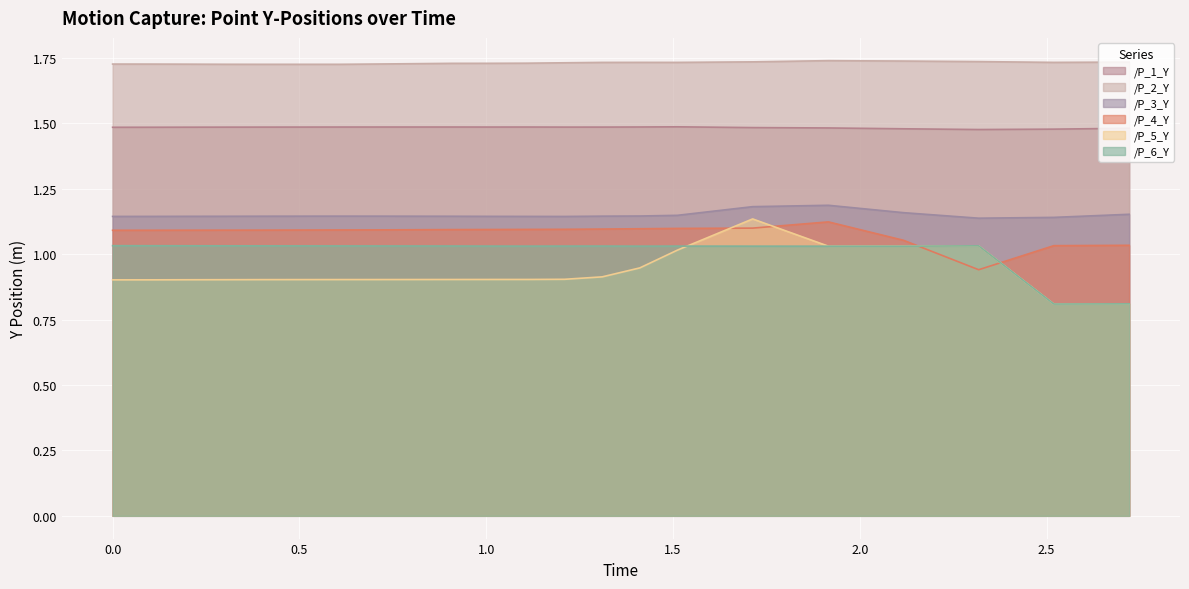

Reading left to right, what are all the values shown in this chart?

/P_1_Y: 1.5	1.5	1.5	1.5	1.5	1.5	1.5	1.5	1.5	1.5	1.5	1.5	1.5	1.5	1.5	1.5	1.5	1.5	1.5	1.5
/P_2_Y: 1.7	1.7	1.7	1.7	1.7	1.7	1.7	1.7	1.7	1.7	1.7	1.7	1.7	1.7	1.7	1.7	1.7	1.7	1.7	1.7
/P_3_Y: 1.1	1.1	1.1	1.1	1.1	1.1	1.1	1.1	1.1	1.1	1.1	1.1	1.1	1.1	1.2	1.2	1.2	1.1	1.1	1.2
/P_4_Y: 1.1	1.1	1.1	1.1	1.1	1.1	1.1	1.1	1.1	1.1	1.1	1.1	1.1	1.1	1.1	1.1	1.1	0.9	1.0	1.0
/P_5_Y: 0.9	0.9	0.9	0.9	0.9	0.9	0.9	0.9	0.9	0.9	0.9	0.9	0.9	1.0	1.1	1.0	1.0	1.0	0.8	0.8
/P_6_Y: 1.0	1.0	1.0	1.0	1.0	1.0	1.0	1.0	1.0	1.0	1.0	1.0	1.0	1.0	1.0	1.0	1.0	1.0	0.8	0.8